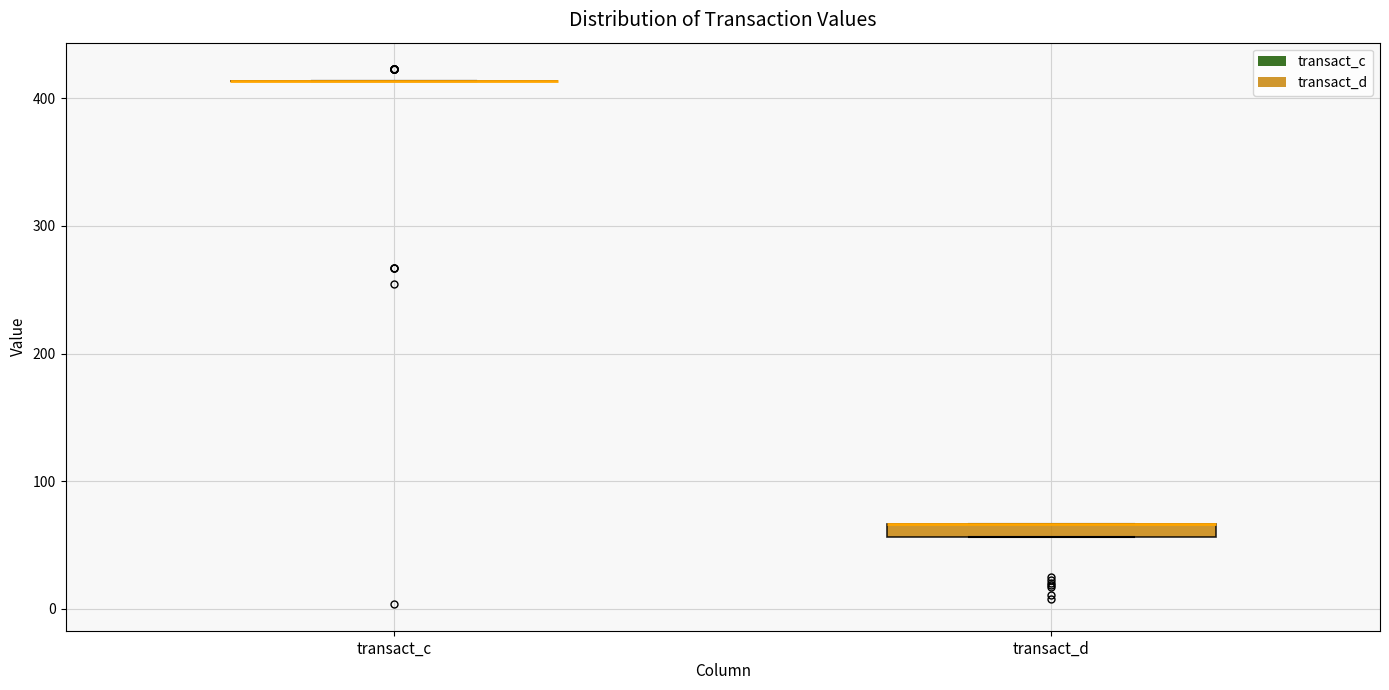

Comparing the boxes themselves (not the whiskers), which one is the tallest?

transact_d